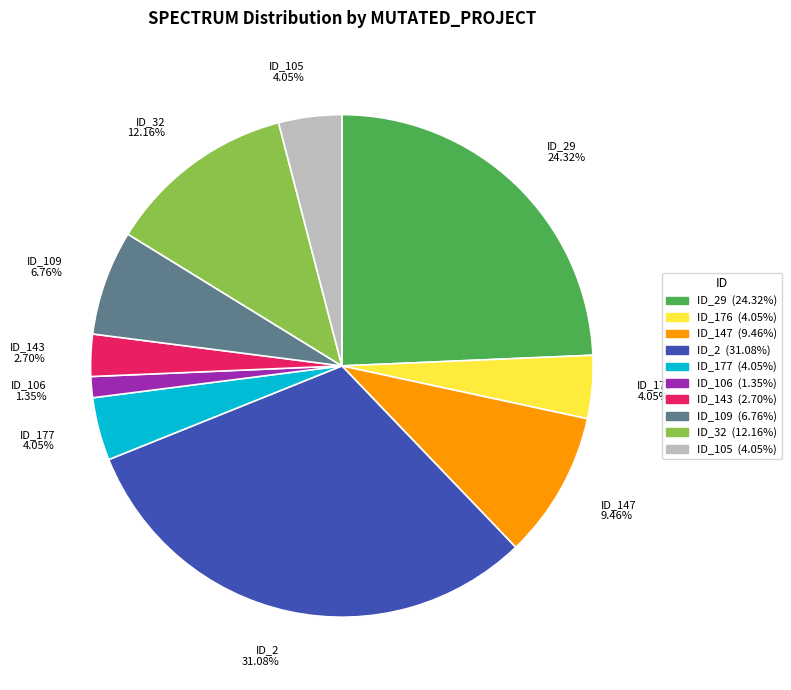

Which has a higher value, ID_32 12.16% or ID_109 6.76%?

ID_32 12.16%